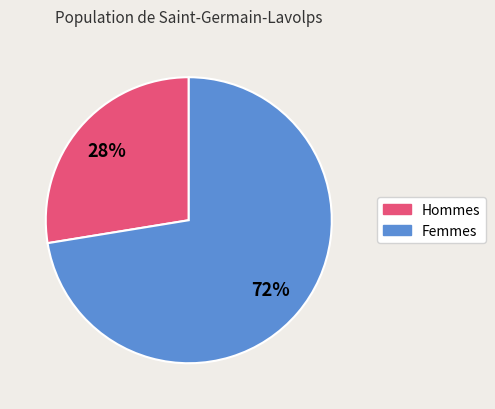

To the nearest percent, what is the average slice percentage?

50%